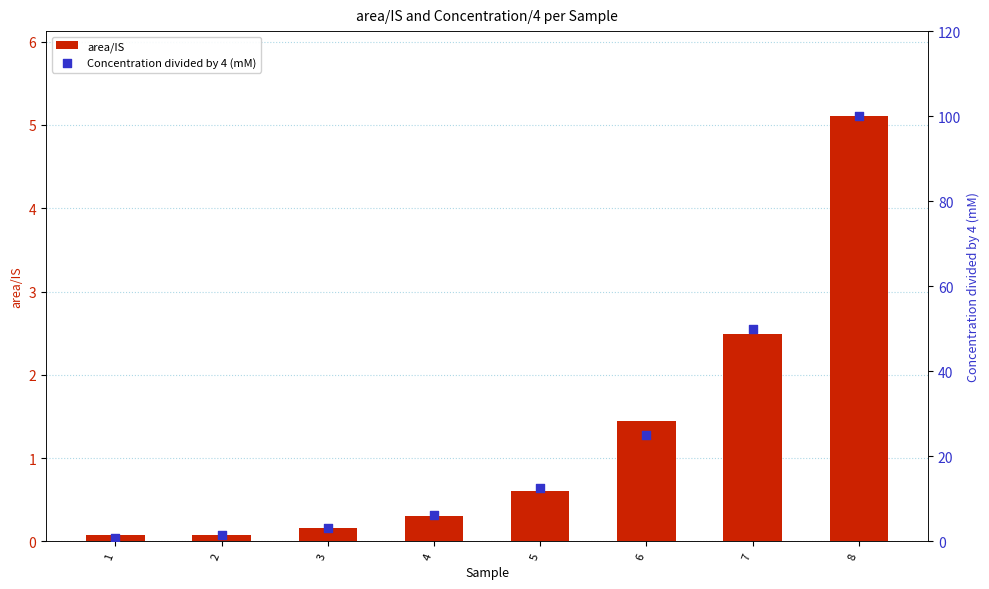

At how many categories does at least one series exceed 61?

1